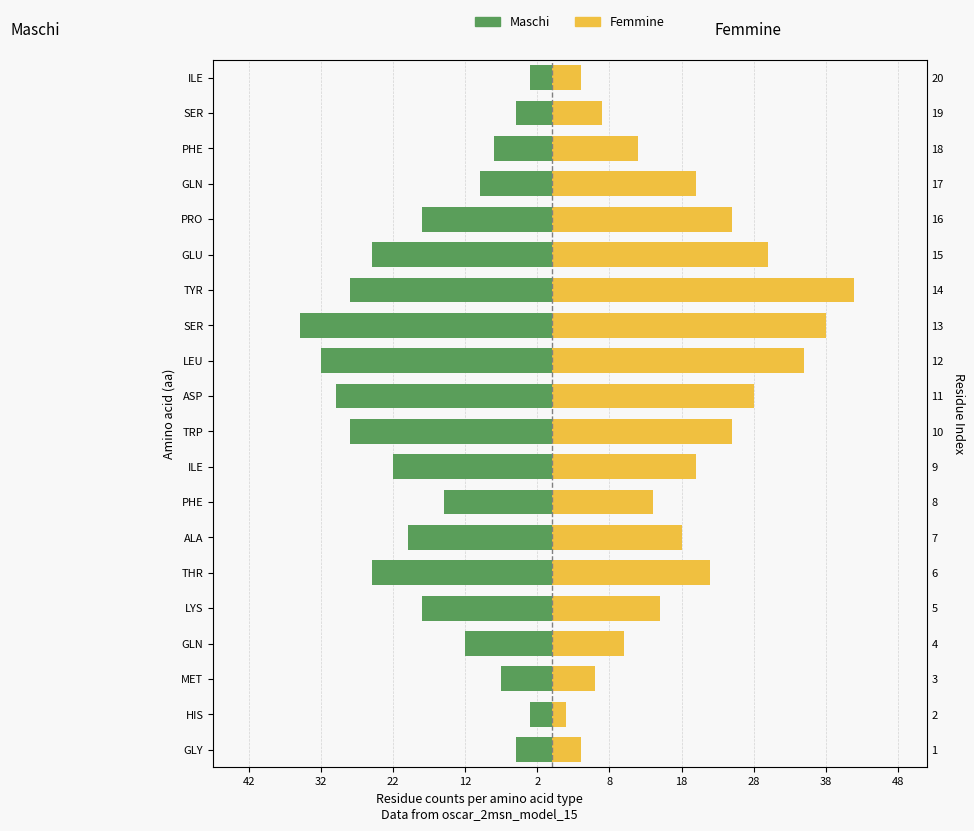

Reading right to left, what are all the values shown in this chart?

Maschi: -3	-5	-8	-10	-18	-25	-28	-35	-32	-30	-28	-22	-15	-20	-25	-18	-12	-7	-3	-5
Femmine: 4	7	12	20	25	30	42	38	35	28	25	20	14	18	22	15	10	6	2	4